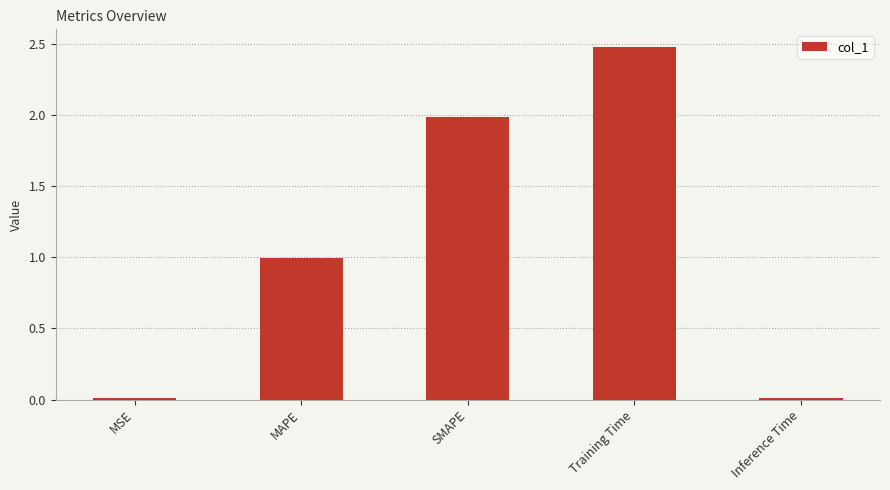

What is the change in value from MSE to MAPE?

+1.0